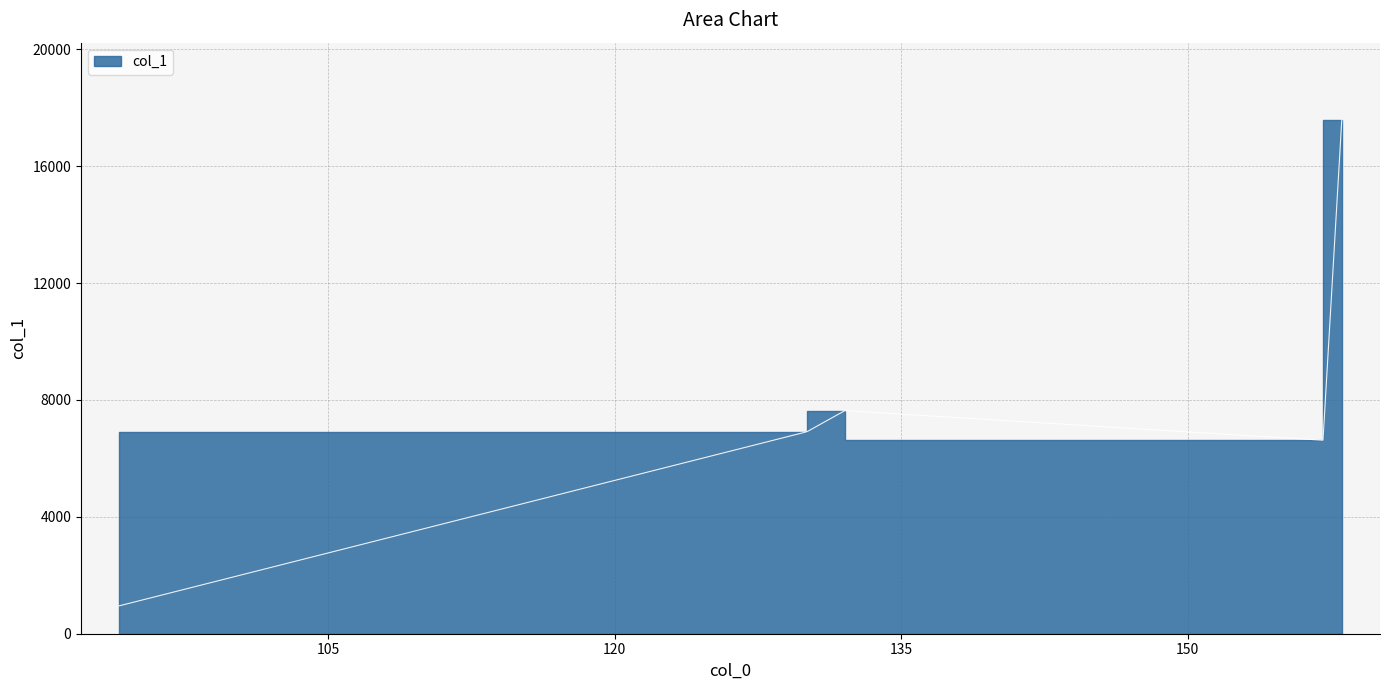

What position from the left is 132.0445098876953?

3